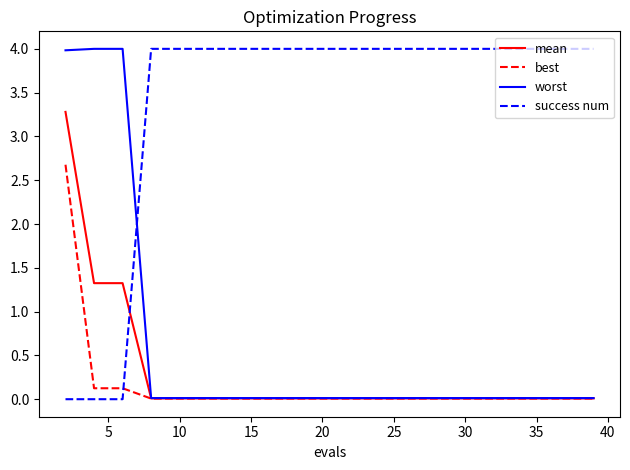

What is the maximum value for best?

2.7